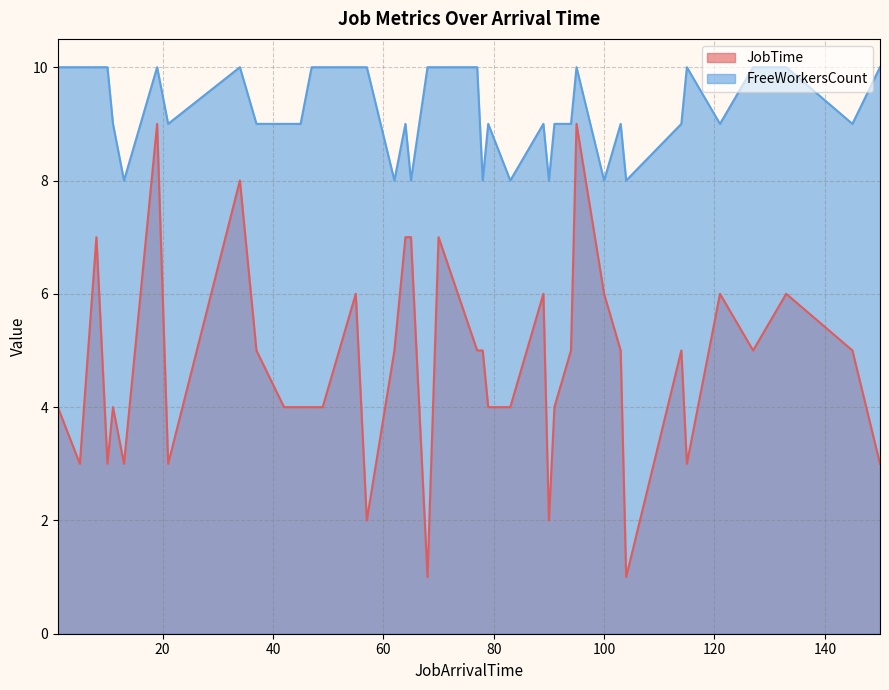

Which series has the largest range (max minus min)?

JobTime